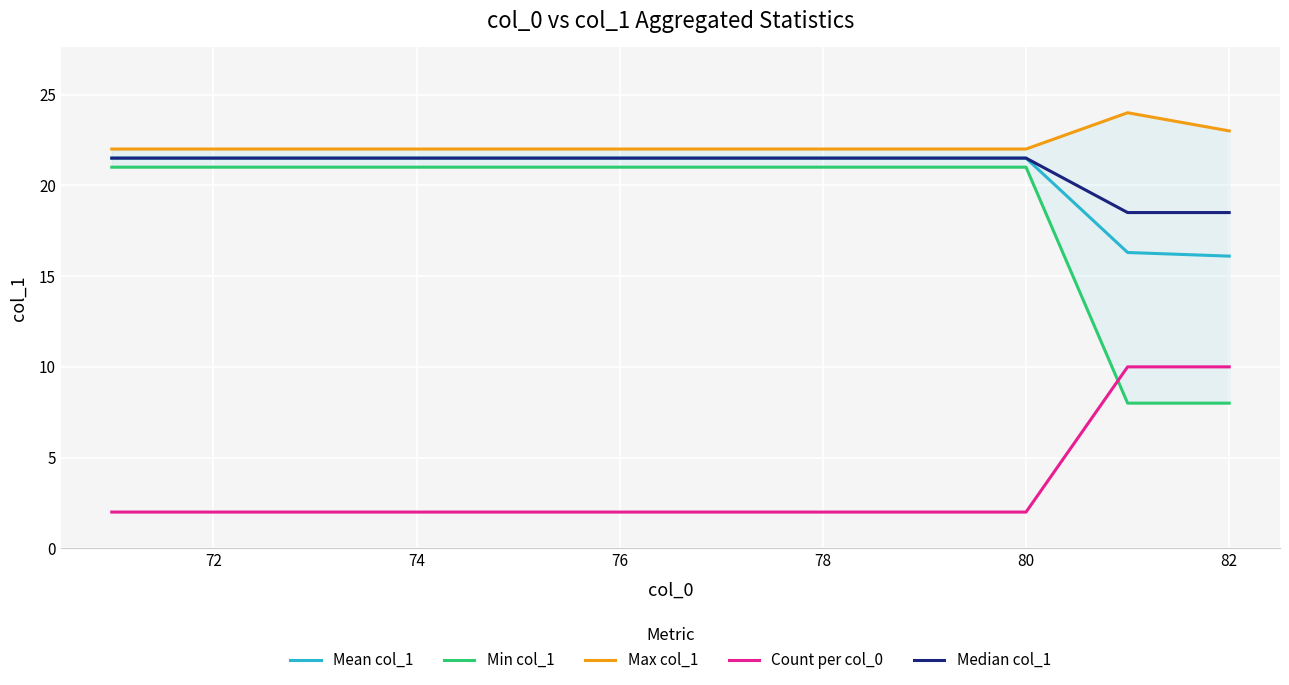

What is the value of the Count per col_0 point at the 1st from the left?

2.0